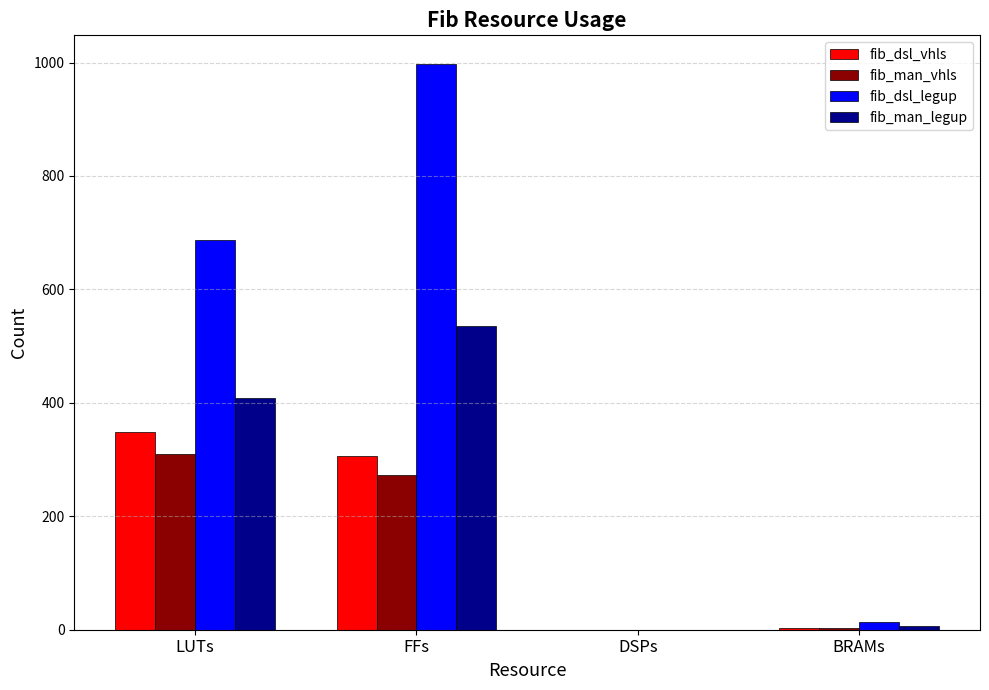

Is the value of fib_man_legup at DSPs greater than the value of fib_man_vhls at FFs?

No